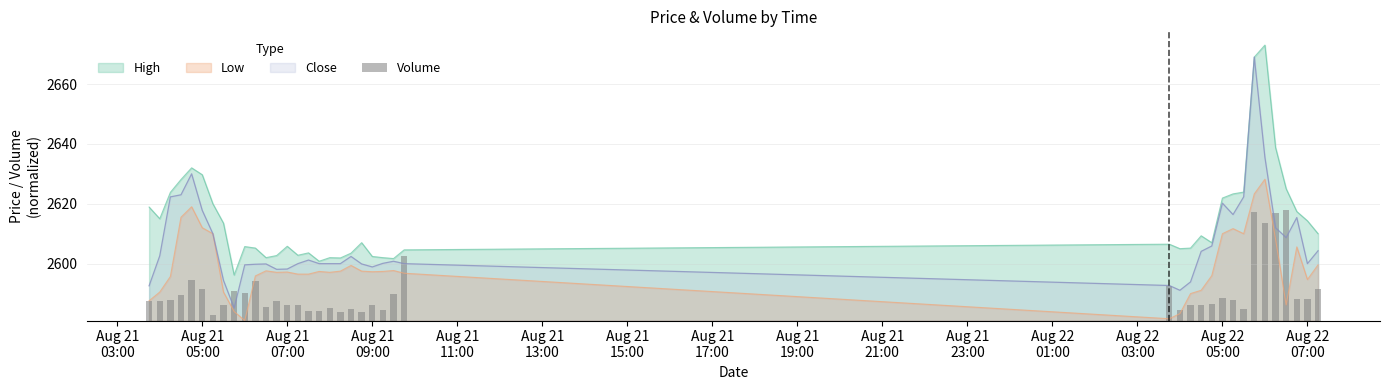

What is the maximum value for Low?

2628.2